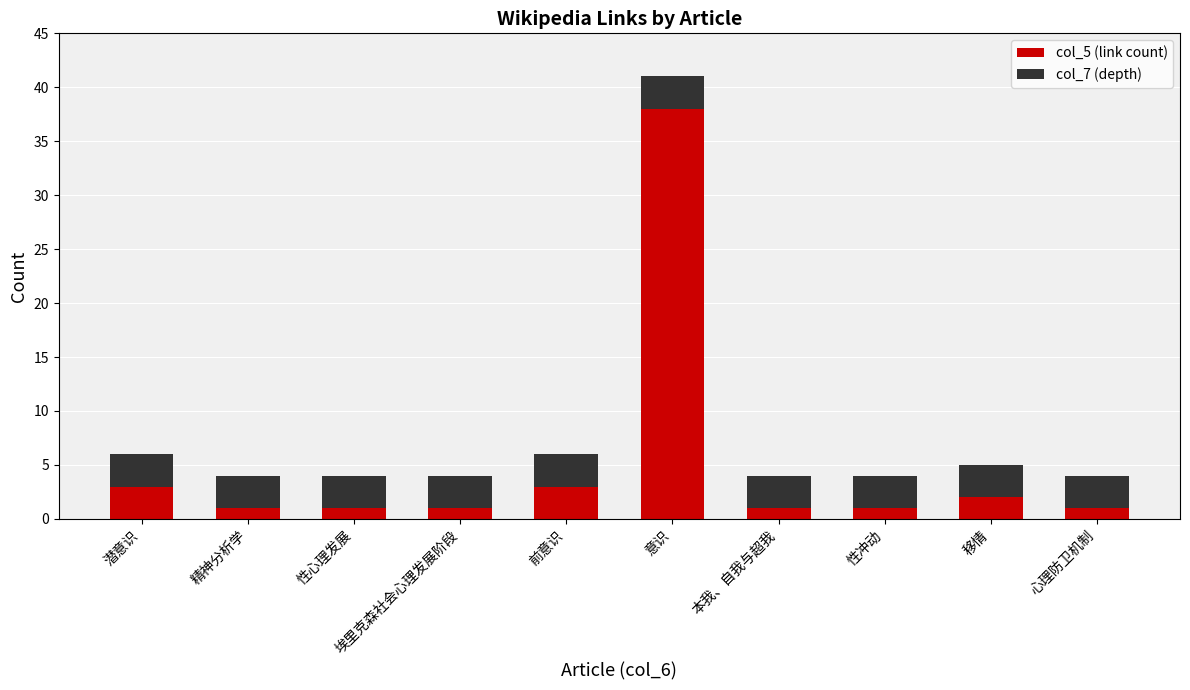

How many data points does each series have?

10